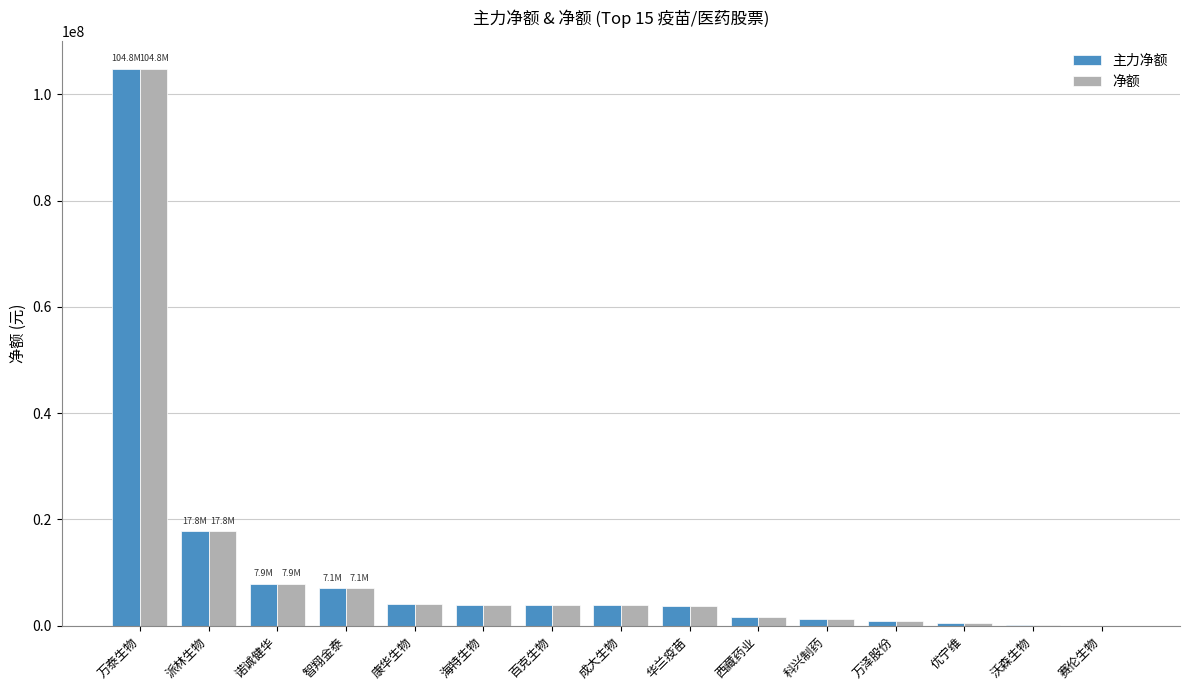

How many distinct data groups are displayed?

2